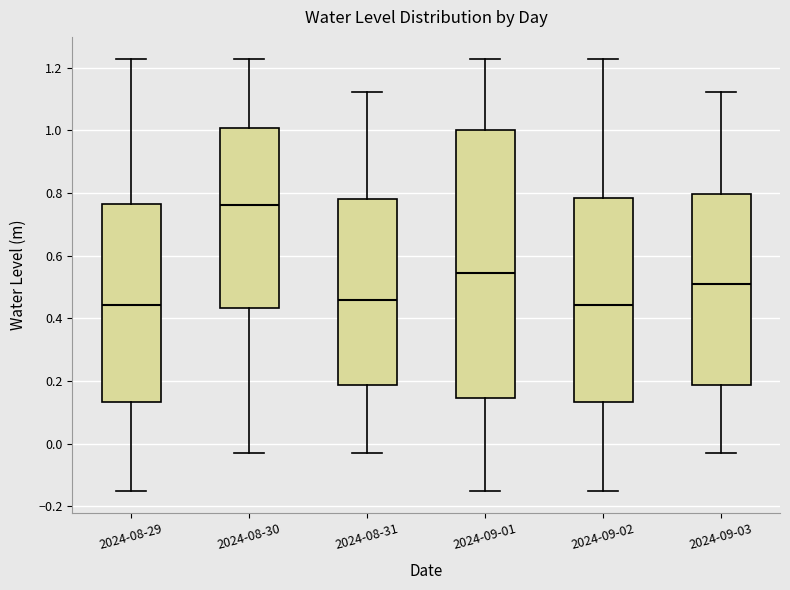

Reading left to right, transcribe this box plot: for each box, give where its median line is, the range the box spans, and where its two whiskers end, as read against the y-axis. The values are not printed on the chart, so give them approximately, as read against the axis.

2024-08-29: median 0.44, box 0.14 to 0.76, whiskers -0.16 to 1.22
2024-08-30: median 0.76, box 0.44 to 1.00, whiskers -0.04 to 1.22
2024-08-31: median 0.46, box 0.18 to 0.78, whiskers -0.04 to 1.12
2024-09-01: median 0.54, box 0.14 to 1.00, whiskers -0.16 to 1.22
2024-09-02: median 0.44, box 0.14 to 0.78, whiskers -0.16 to 1.22
2024-09-03: median 0.50, box 0.18 to 0.80, whiskers -0.04 to 1.12